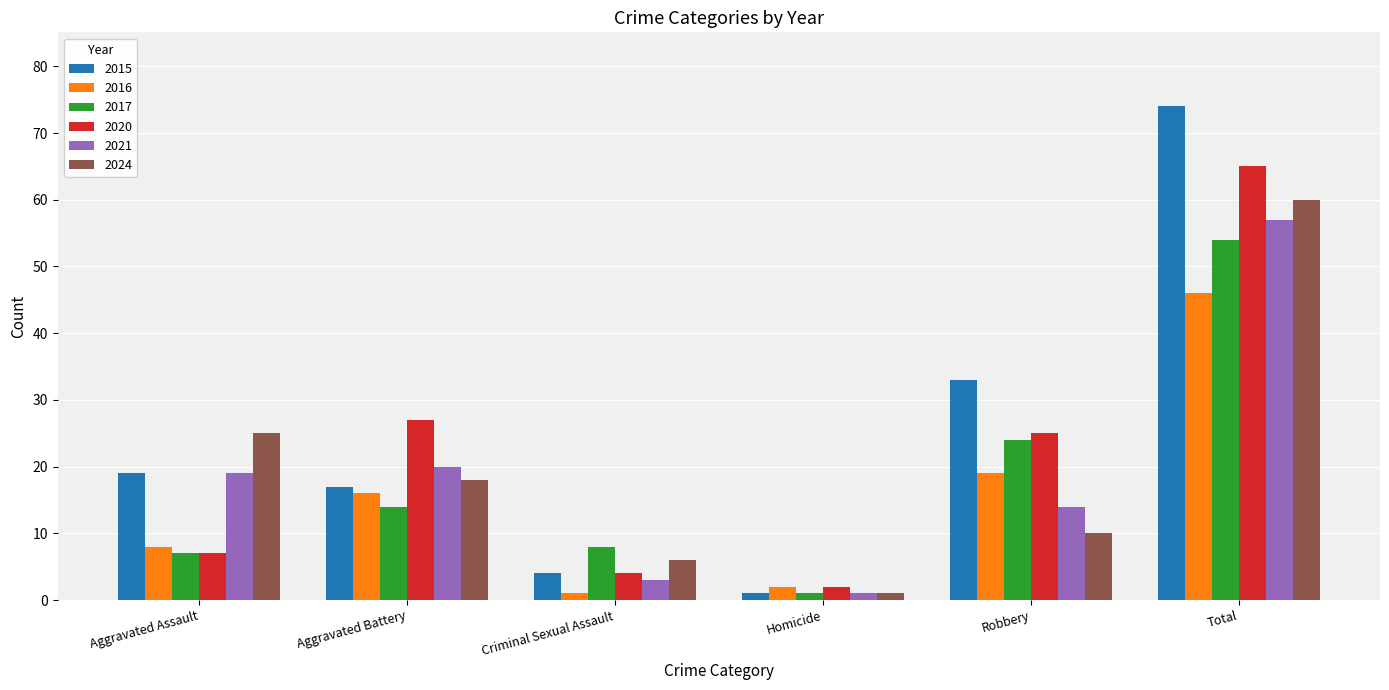

What is the difference between the highest and lowest values at Robbery?

23